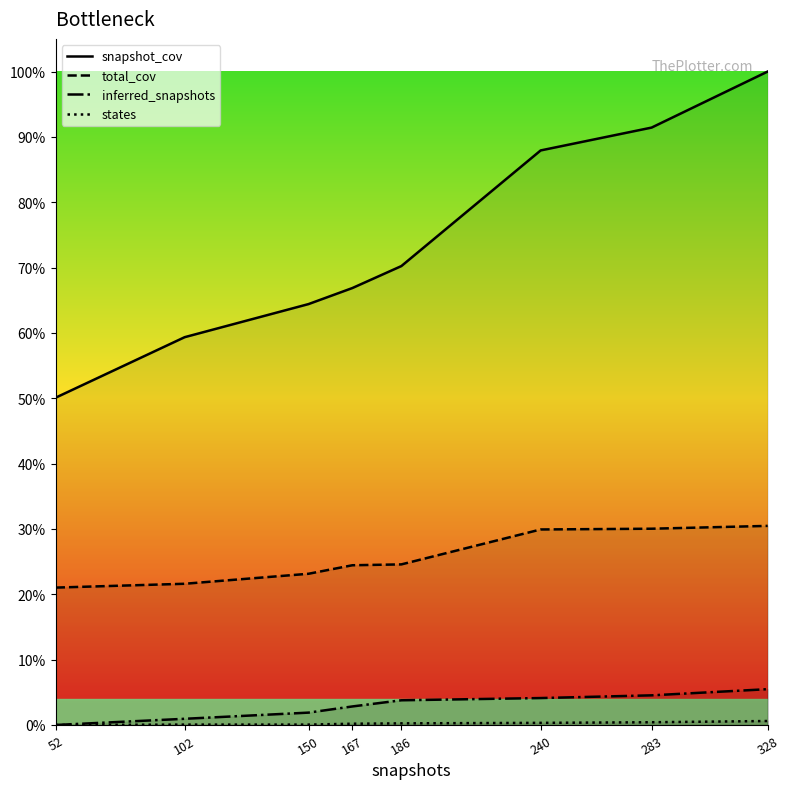

Does the chart display data point markers on the line(s)?

No